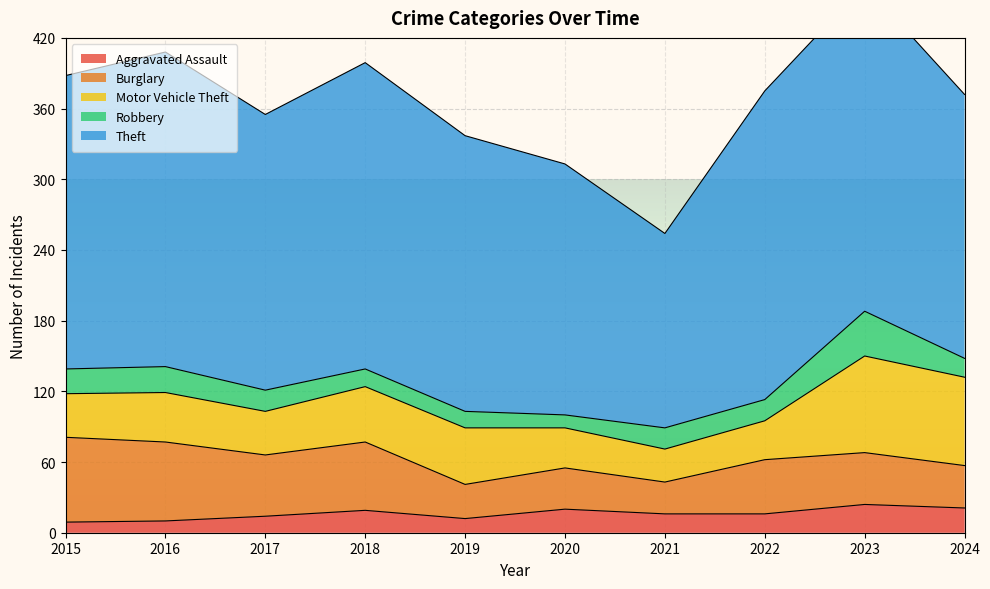

Reading right to left, transcribe all the data shown in this chart.

Aggravated Assault: 21	24	16	16	20	12	19	14	10	9
Burglary: 36	44	46	27	35	29	58	52	67	72
Motor Vehicle Theft: 75	82	33	28	34	48	47	37	42	37
Robbery: 16	38	18	18	11	14	15	18	22	21
Theft: 224	277	262	165	213	234	260	234	267	249